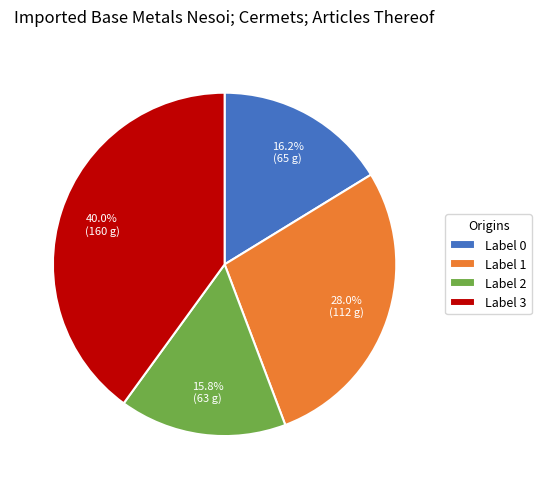

To the nearest percent, what is the difference between the largest and smallest slice percentages?

24%